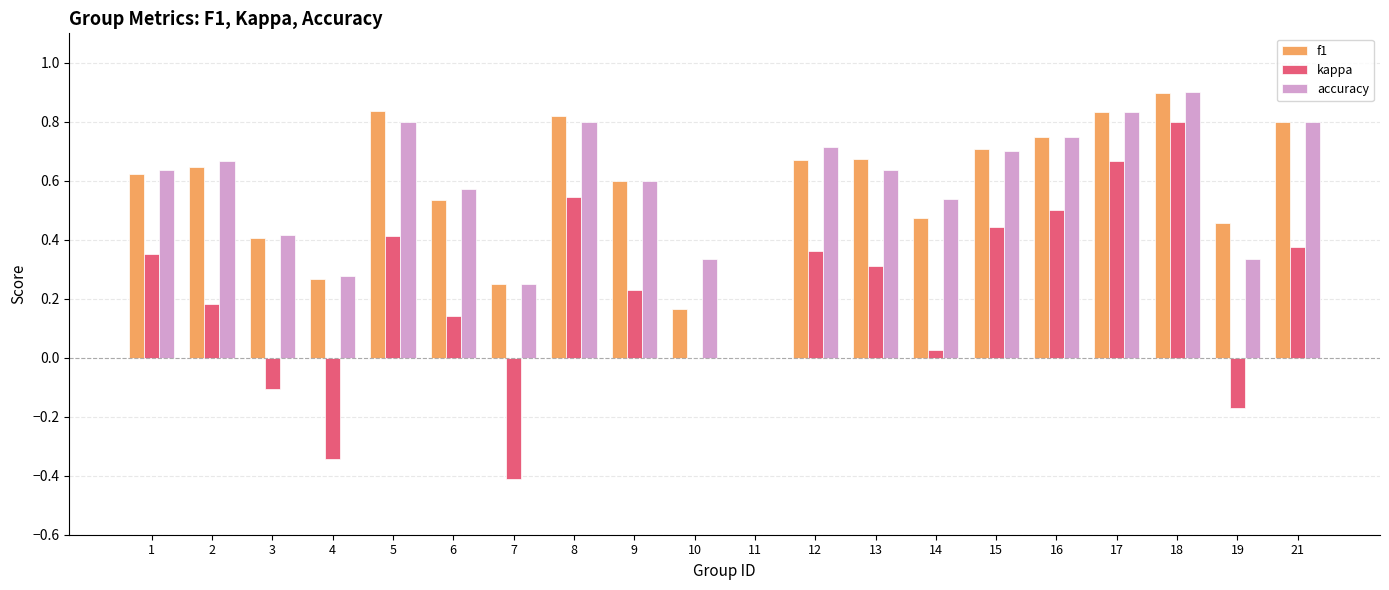

What is the total value across all series at 13?

1.6